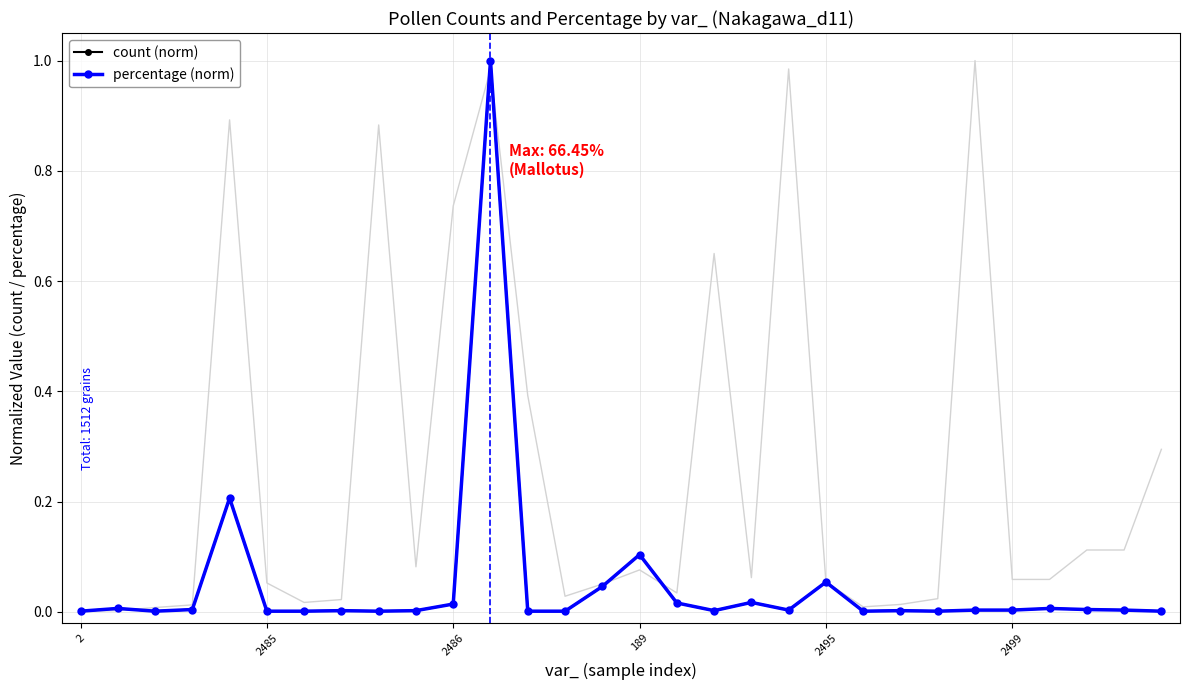

Rank the series by their average value, from lowest to highest.

percentage (norm), count (norm)